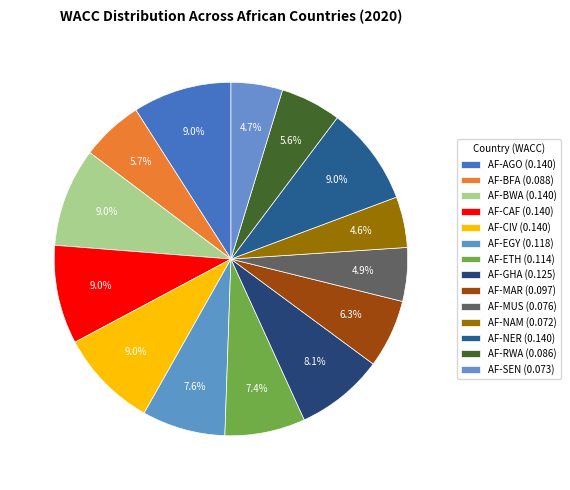

How many segments does this pie chart have?

14